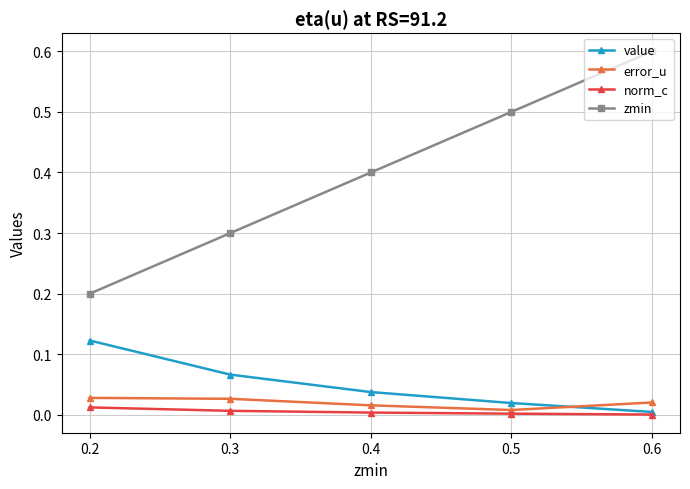

Does the chart have visible grid lines?

Yes